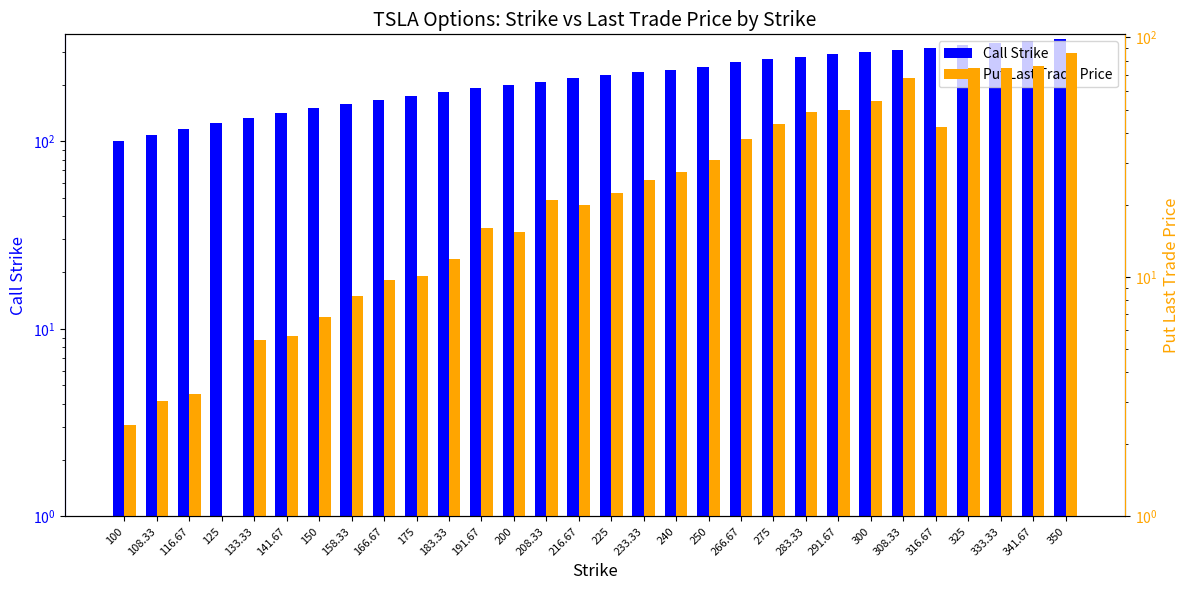

Rank the series at 283.33 from highest to lowest value.

Call Strike, Put Last Trade Price